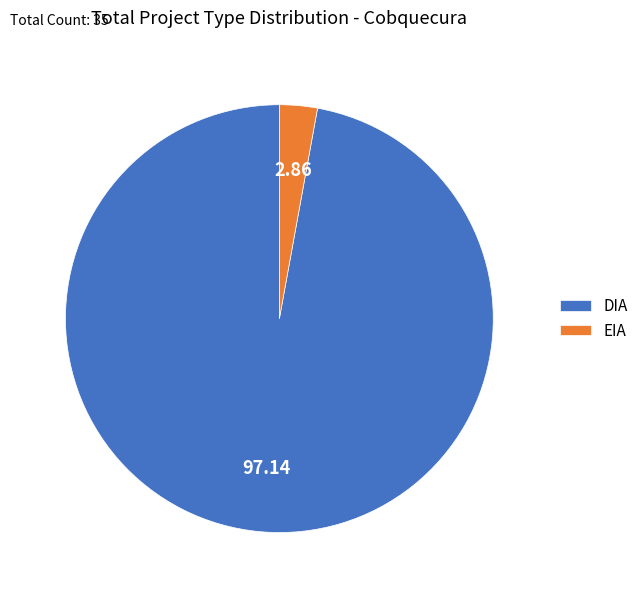

True or false: EIA accounts for 3% of the total.

True